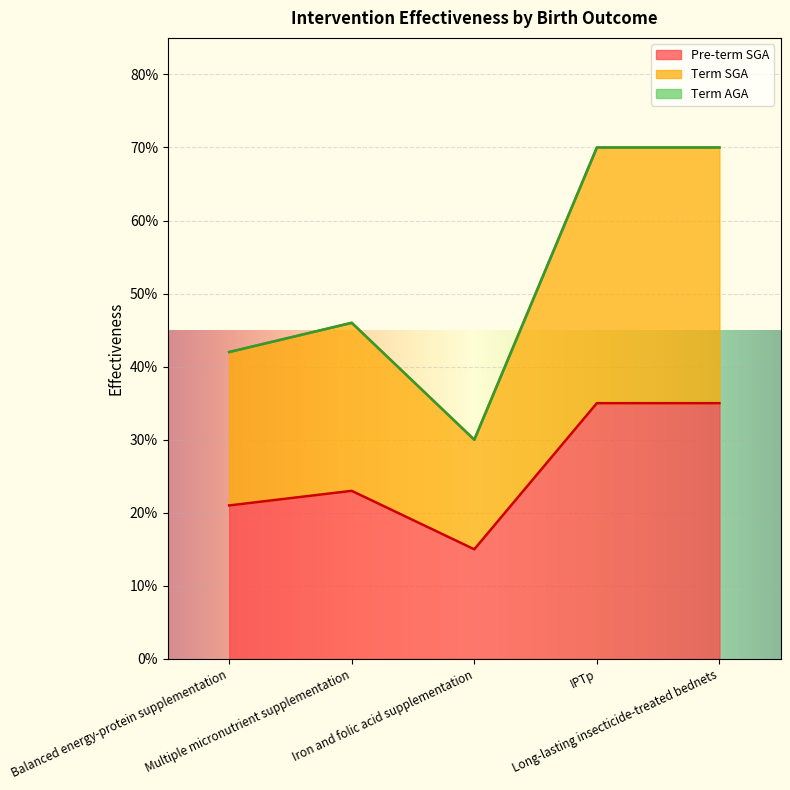

Which series has the largest total across all categories?

Term SGA